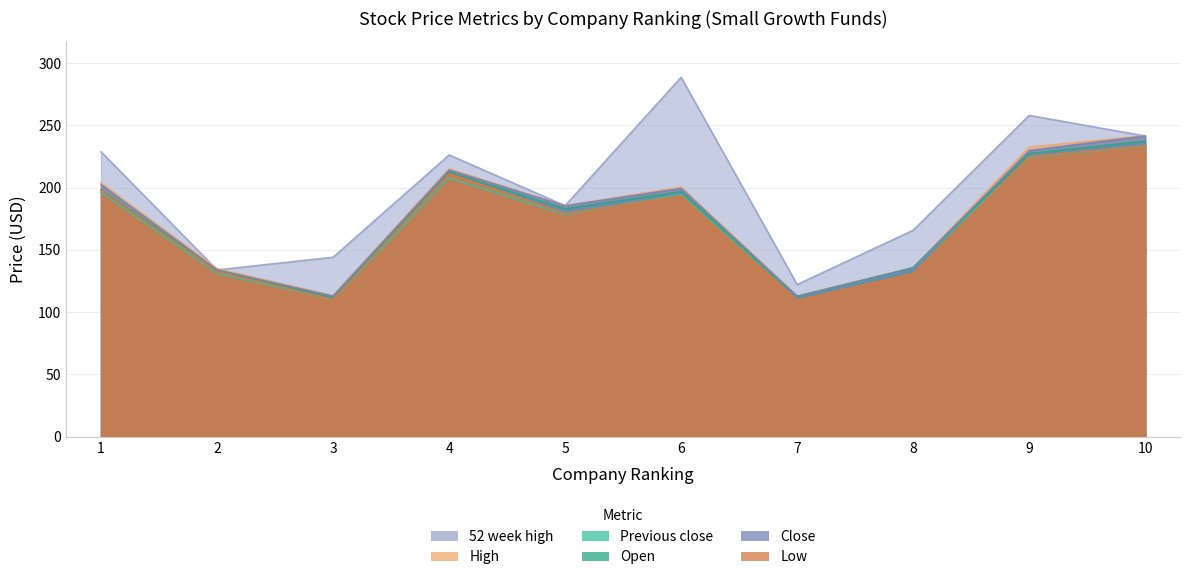

True or false: Previous close and 52 week high cross at least once.

False